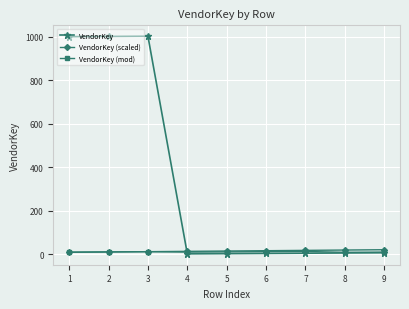

What are all the series names shown in the legend?

VendorKey, VendorKey (scaled), VendorKey (mod)